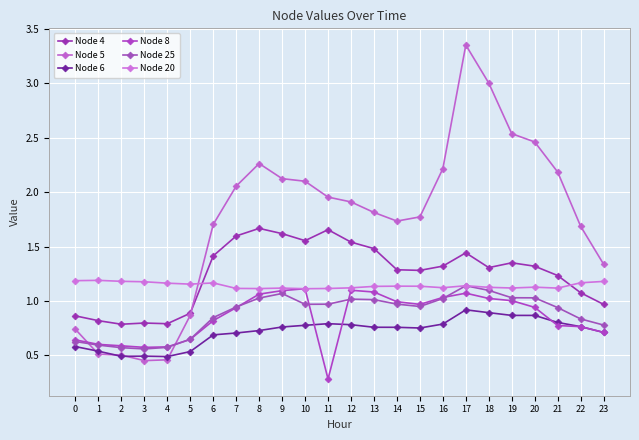

How many times do Node 6 and Node 5 cross each other?

4